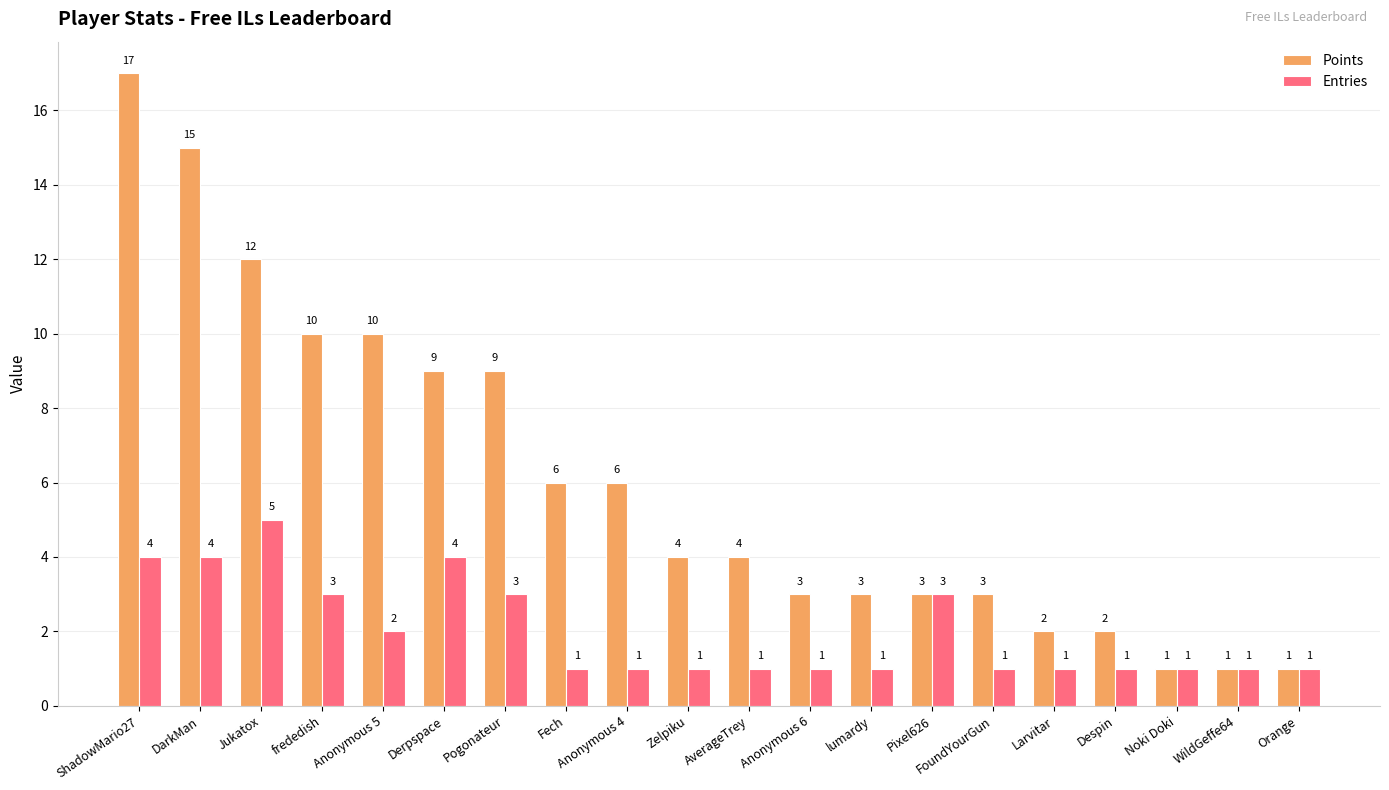

What is the label of the 18th bar from the left?

Noki Doki